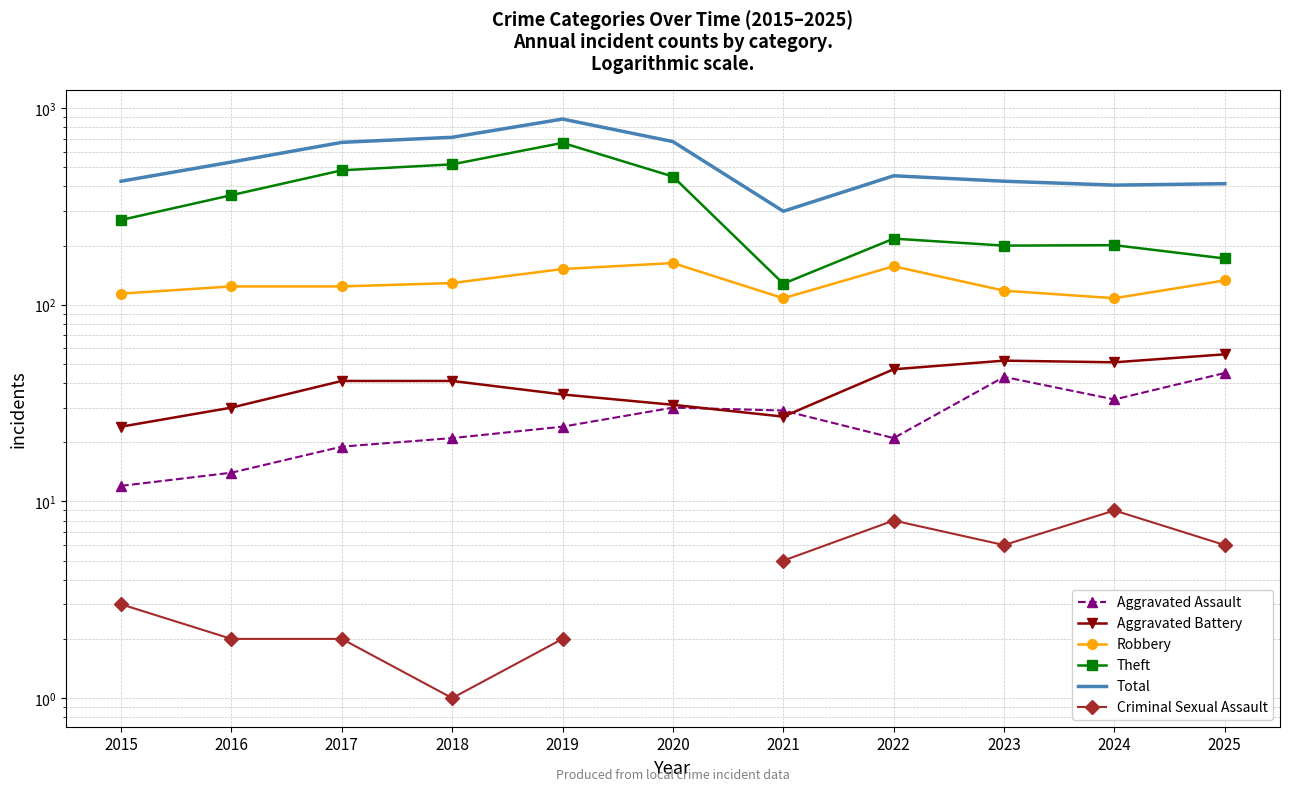

What is the minimum value shown in the chart?

1.0